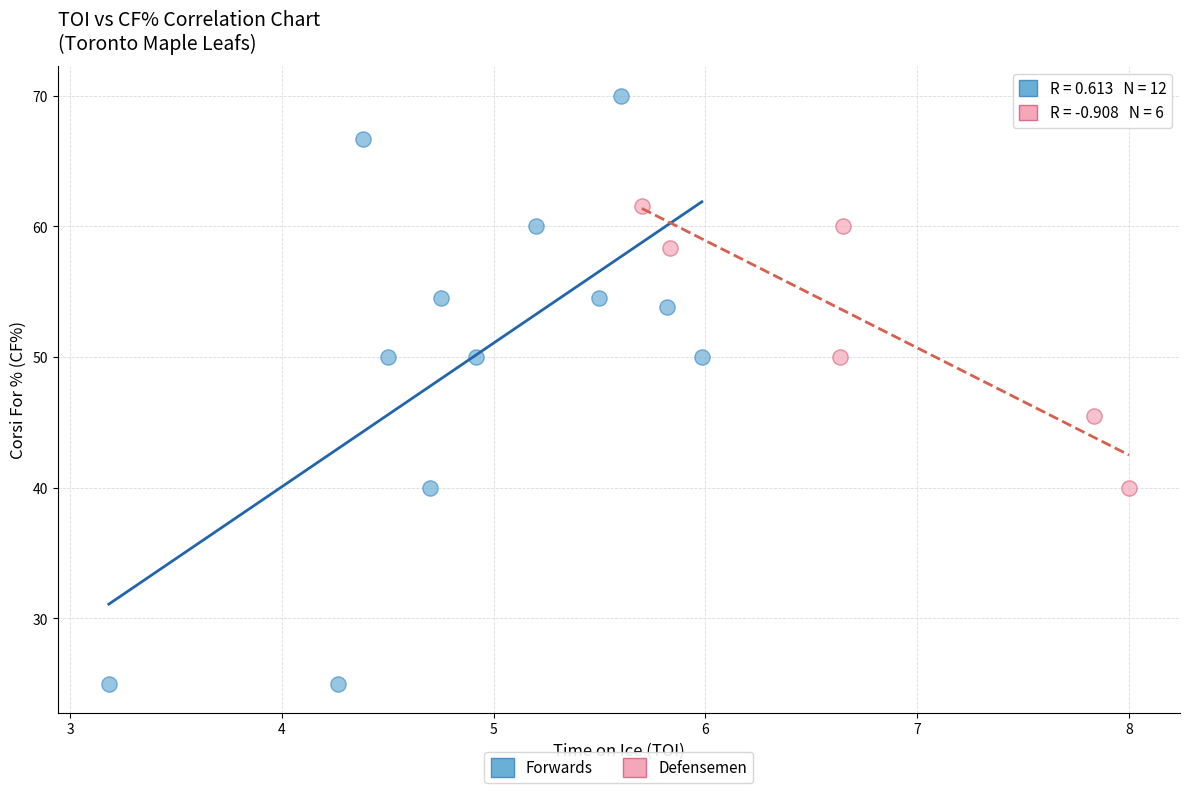

Which series has the largest Y range (max minus min)?

Forwards